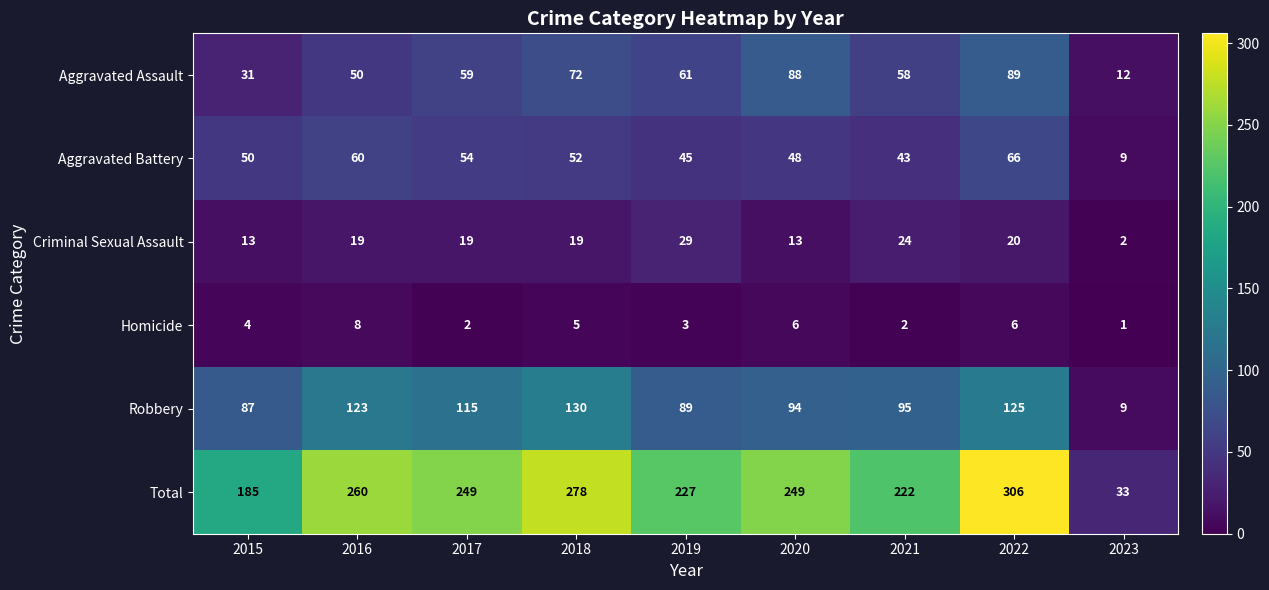

Count the Aggravated Assault values in the range 50 to 72.

5